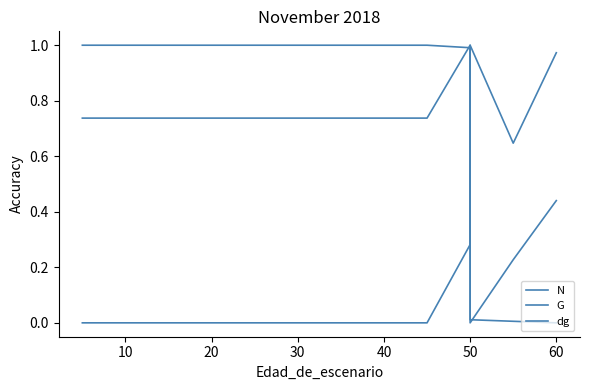

Which series has the largest total across all categories?

N